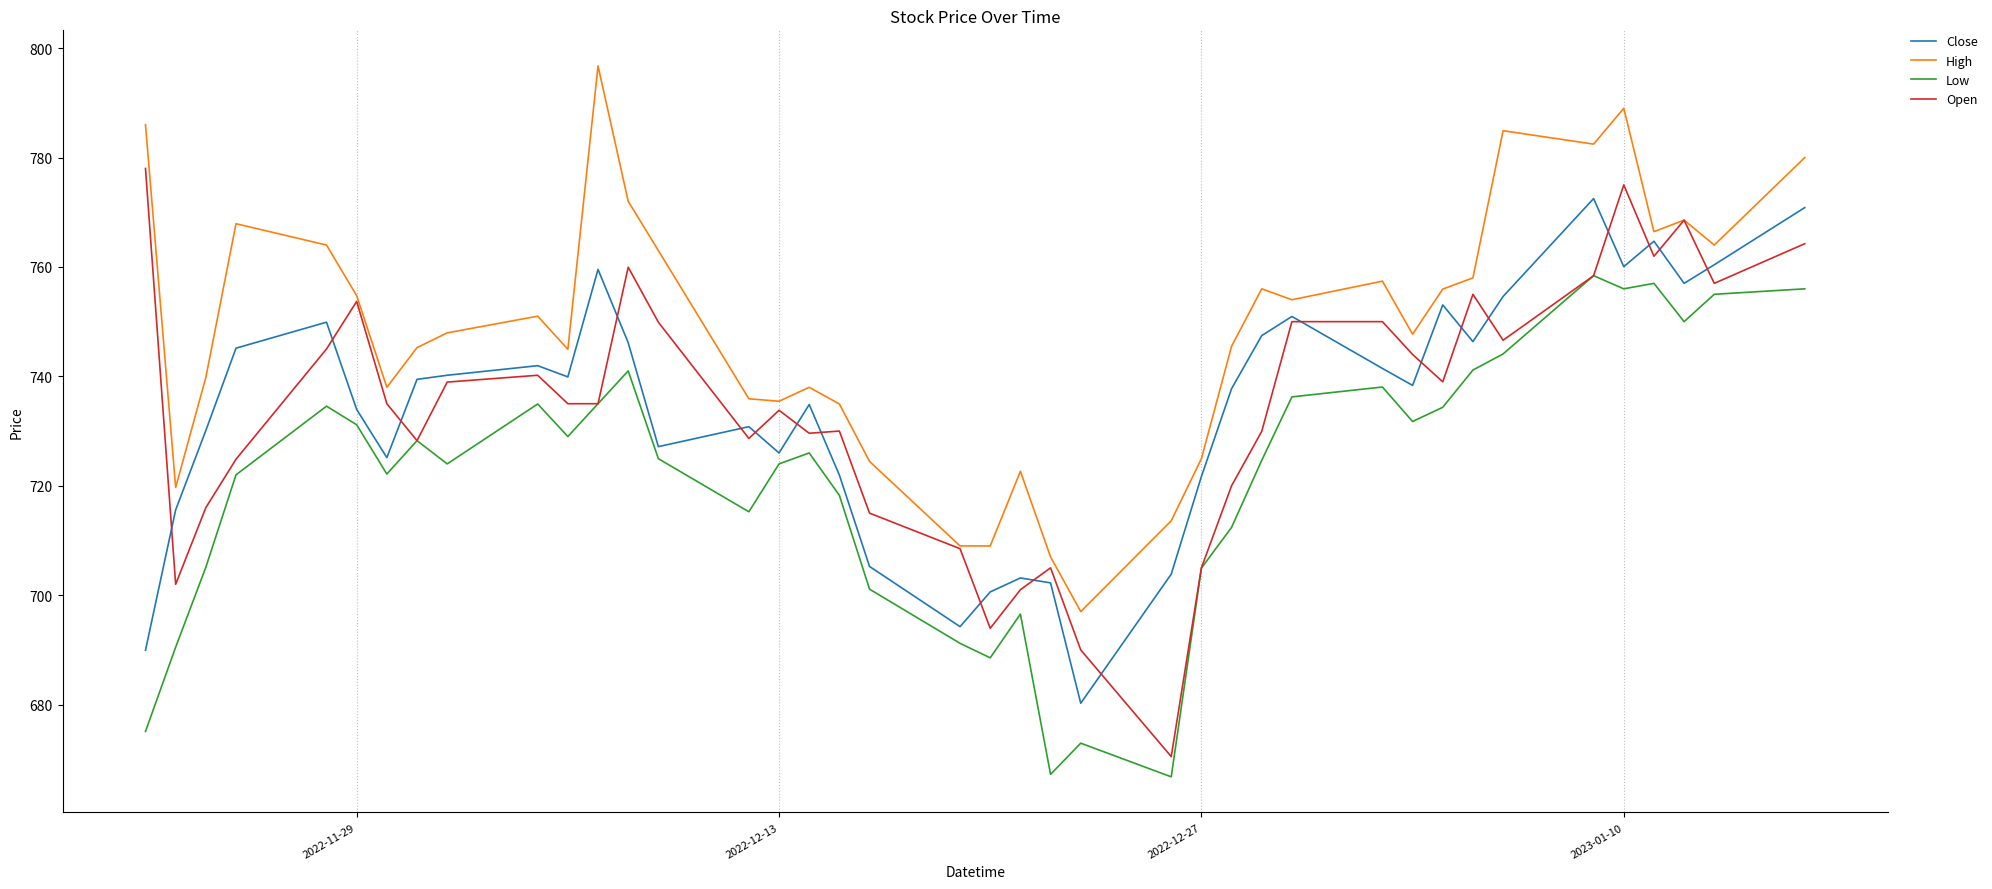

What is the maximum value shown in the chart?

796.8